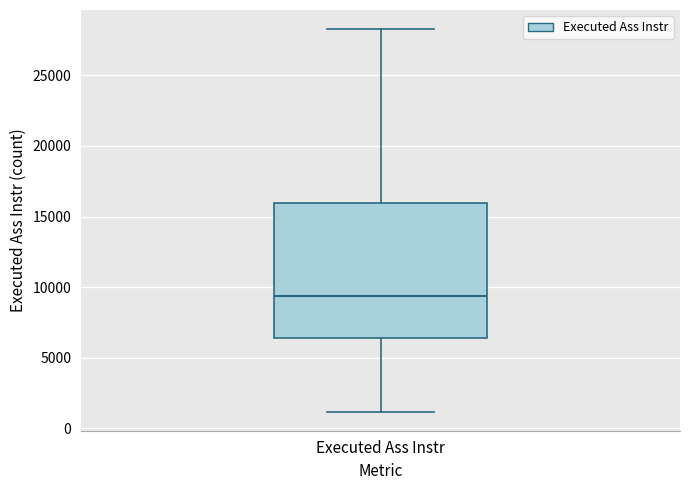

Where is the lower edge of the box for Executed Ass Instr on the y-axis? The values are not printed on the chart, so give them approximately, as read against the axis.

6500